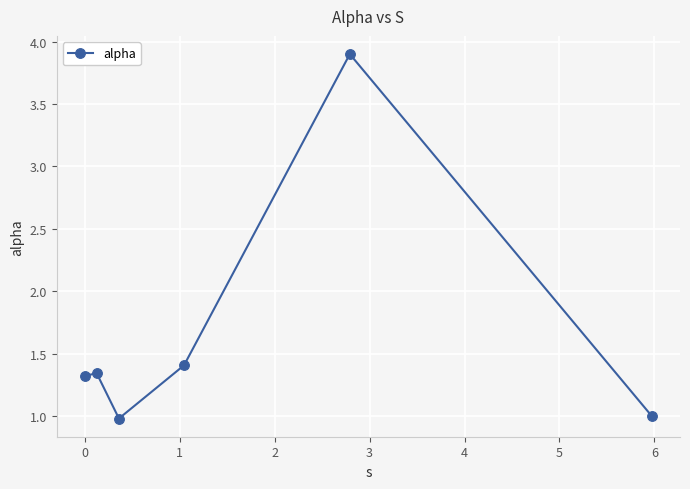

True or false: the data has more than 2 interior local peaks.

False